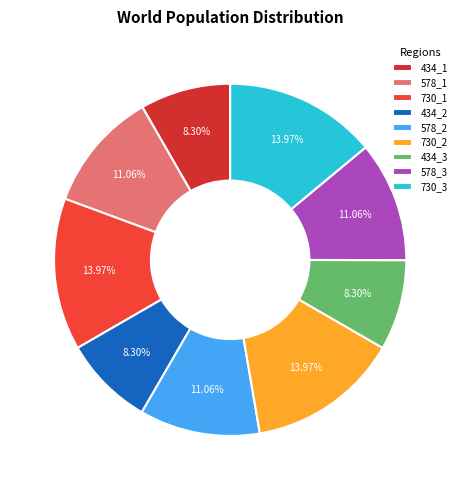

What is the change in value from 434_1 to 578_3?

+144